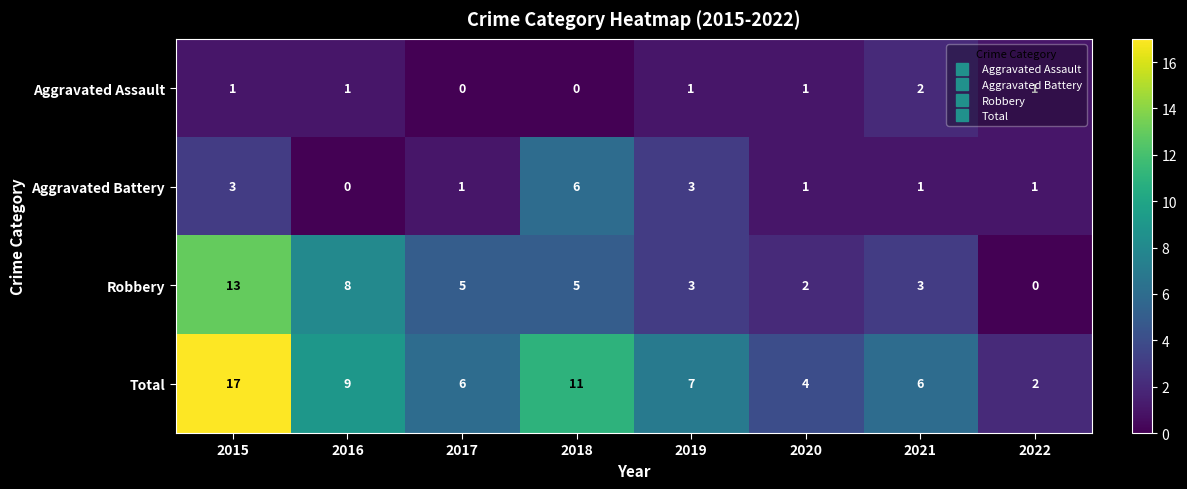

List the series in order of their peak value, highest first.

Total, Robbery, Aggravated Battery, Aggravated Assault